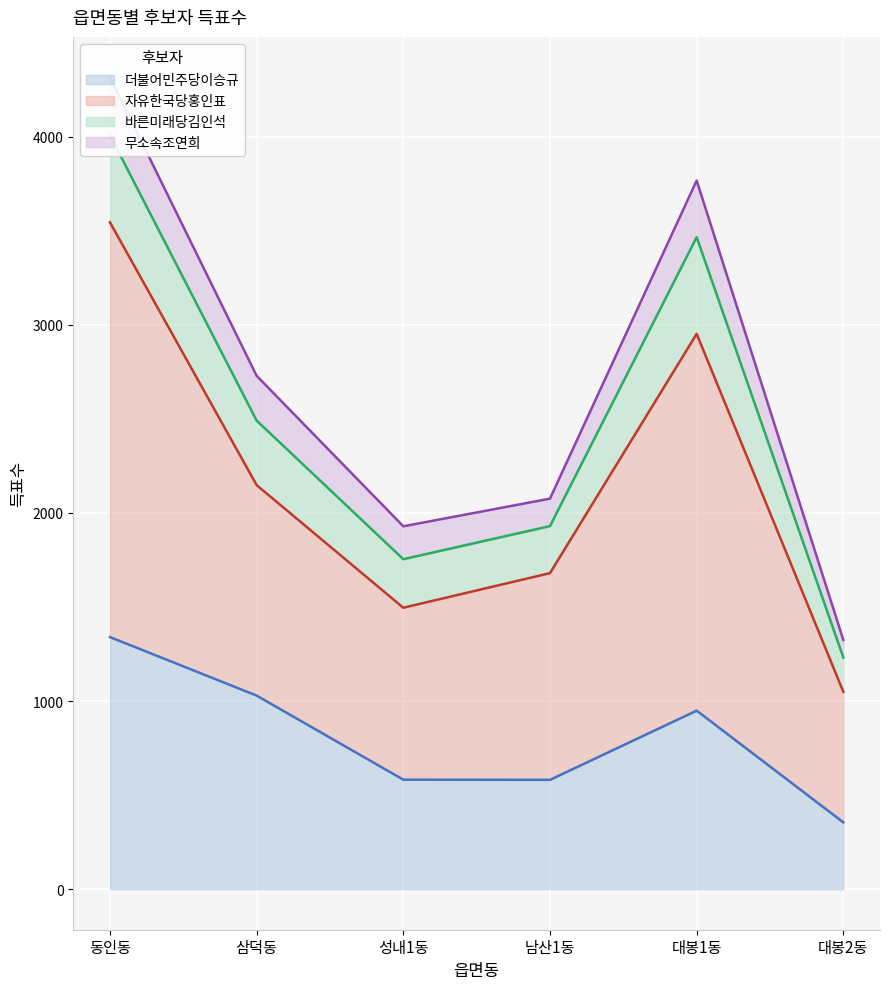

At which label does 더불어민주당이승규 reach its minimum?

대봉2동